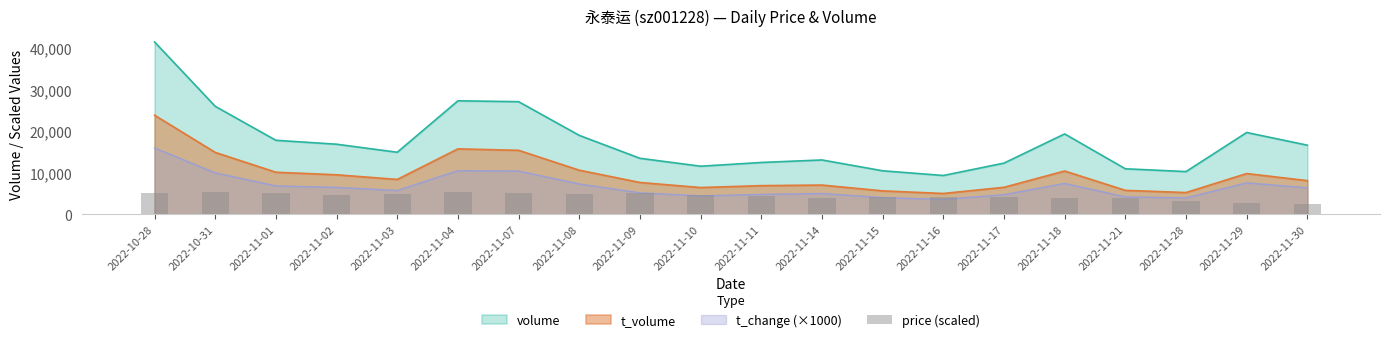

Reading left to right, transcribe all the data shown in this chart.

2022-10-28=5061.0	2022-10-31=5388.0	2022-11-01=5208.0	2022-11-02=4770.0	2022-11-03=4950.0	2022-11-04=5373.0	2022-11-07=5250.0	2022-11-08=4860.0	2022-11-09=5109.0	2022-11-10=4584.0	2022-11-11=4440.0	2022-11-14=4011.0	2022-11-15=4248.0	2022-11-16=4068.0	2022-11-17=4125.0	2022-11-18=3930.0	2022-11-21=3885.0	2022-11-28=3273.0	2022-11-29=2790.0	2022-11-30=2607.0